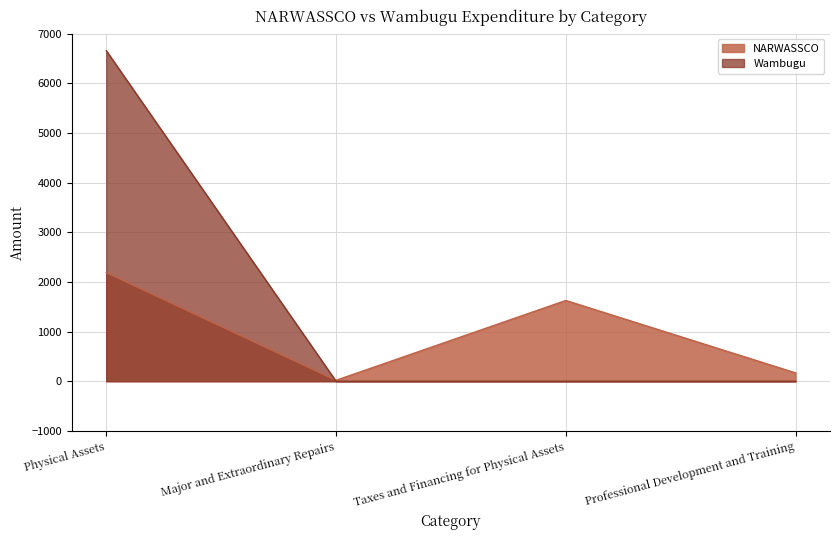

How many data points in Wambugu are above 0?

1